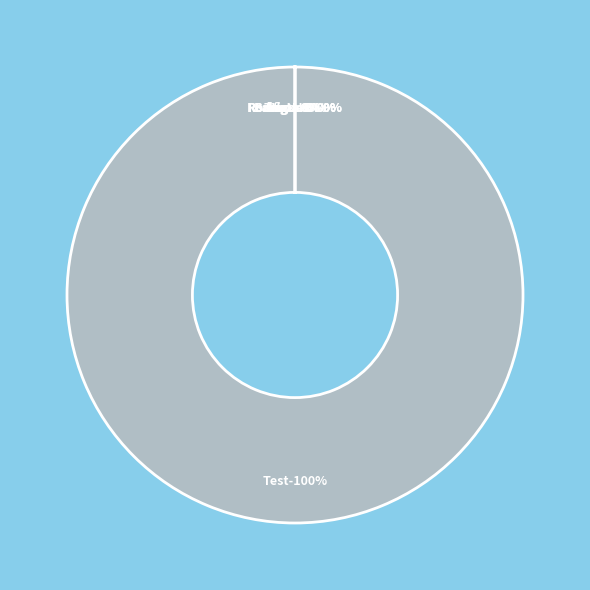

True or false: VoN accounts for 0% of the total.

True